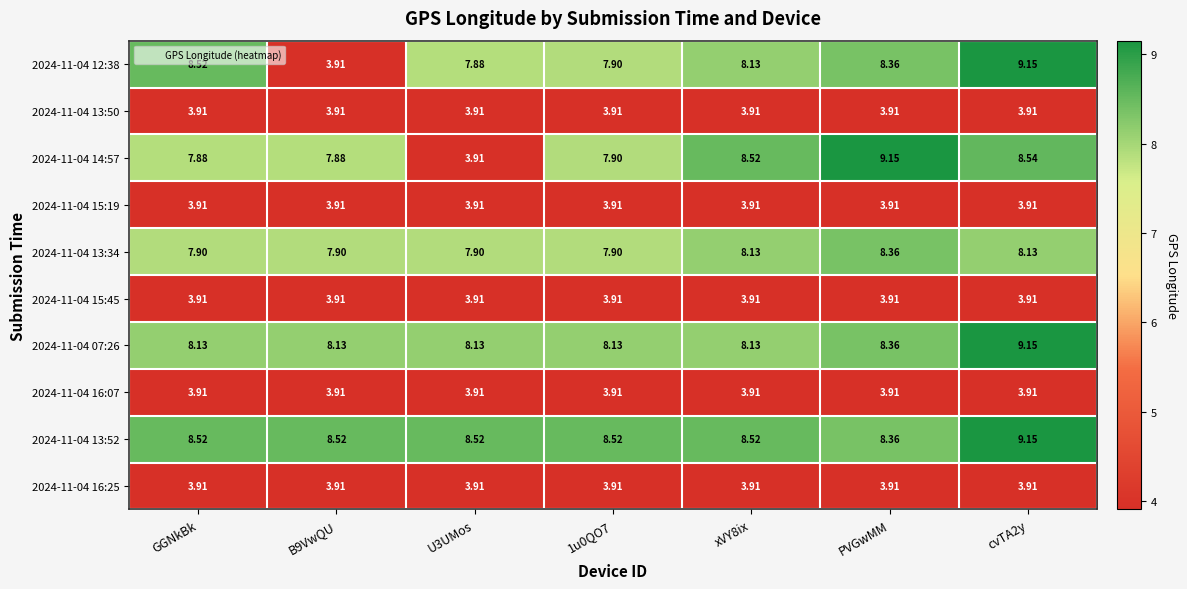

Is the value of 2024-11-04 07:26 at xVY8ix greater than the value of 2024-11-04 13:50 at U3UMos?

Yes